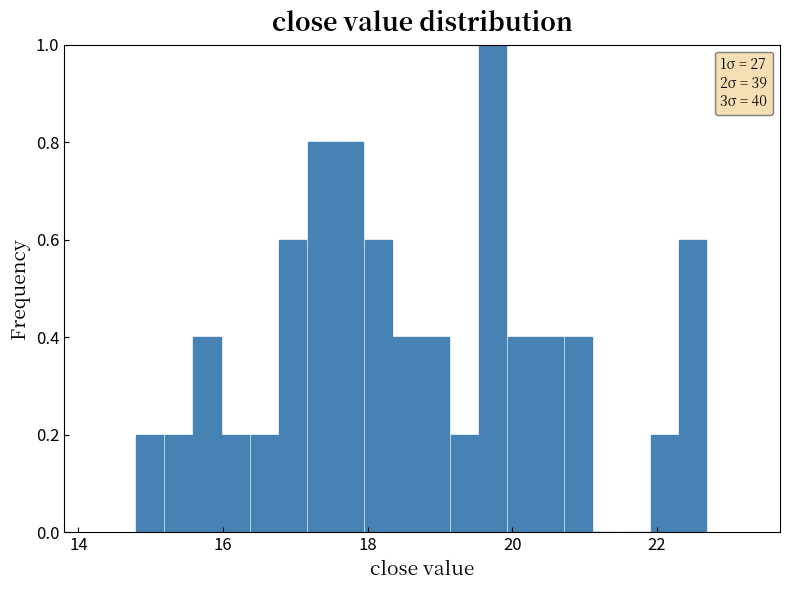

Around what value on the x-axis is the tallest bar? Give the approximate position of its centre, as read against the axis.

19.8